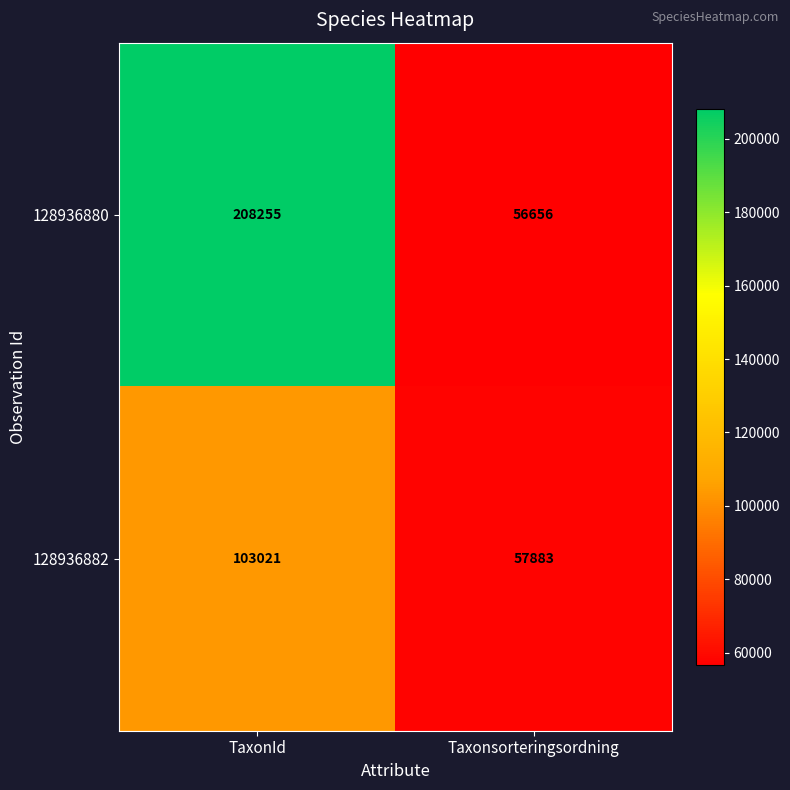

What is the difference between the highest and lowest values at Taxonsorteringsordning?

1227